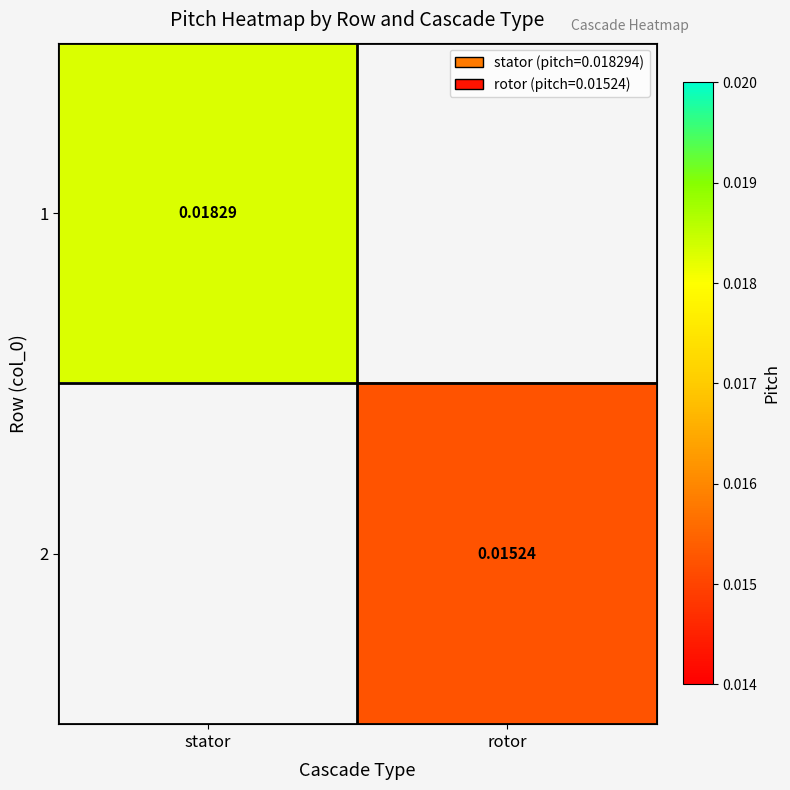

The value of 1 at stator is 0.0. True or false?

True